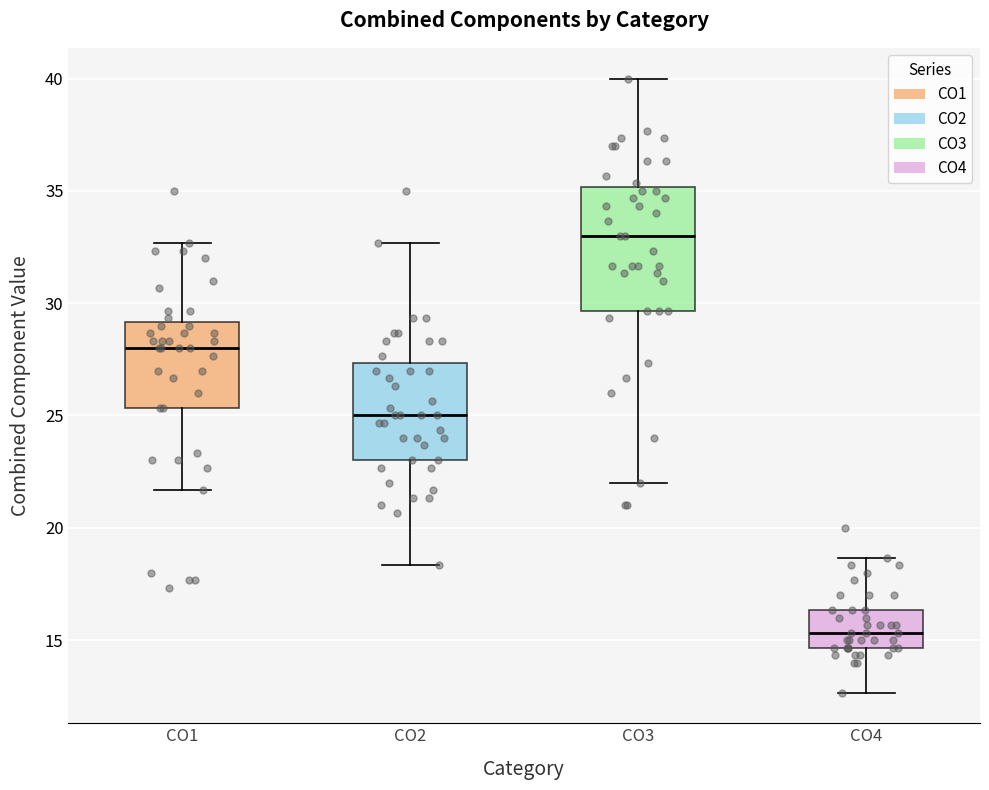

Which box has the highest median line?

CO3